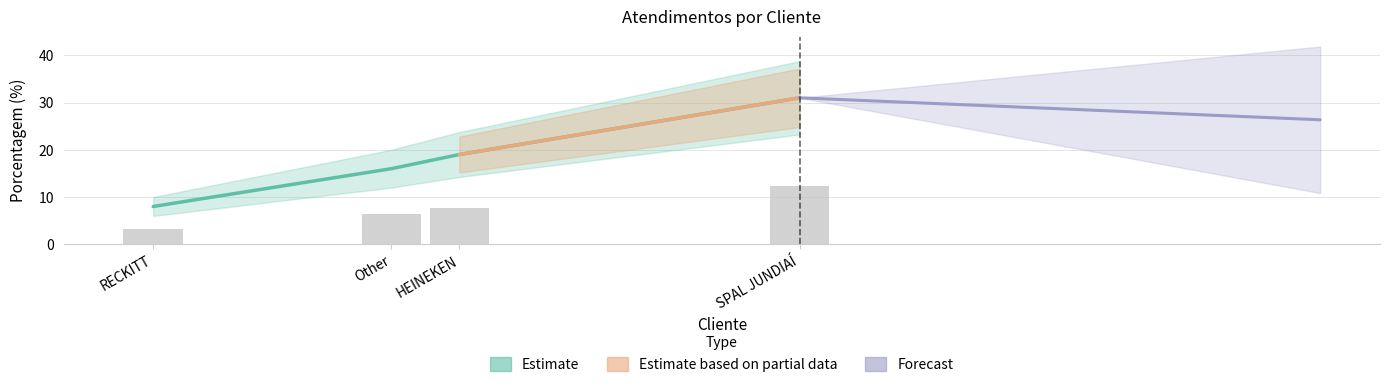

Is it true that the value at RECKITT is 1.2?

False